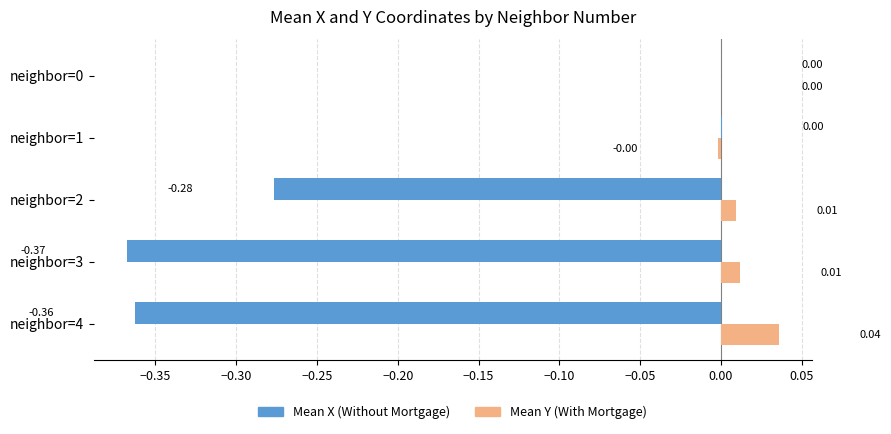

Which series has the widest spread of values?

Mean X (Without Mortgage)